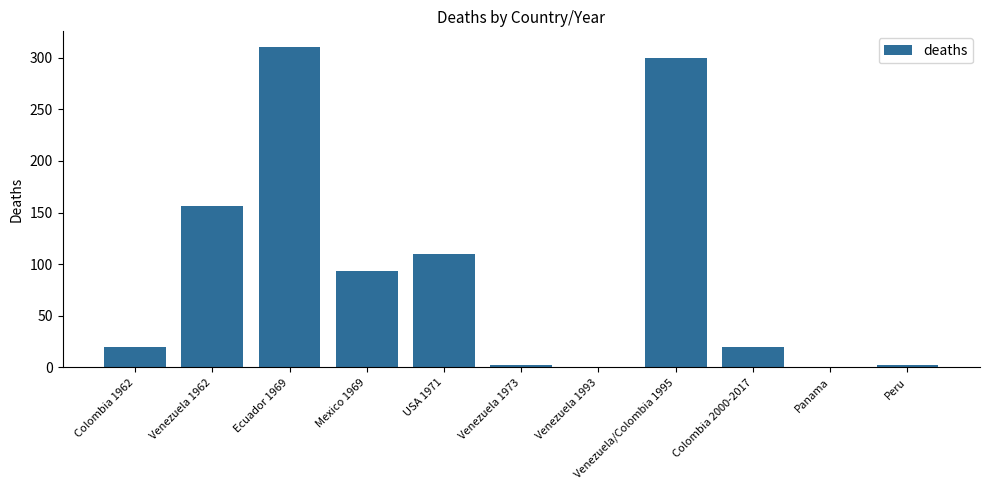

The chart shows a value of 20.0 at Colombia 1962. True or false?

True